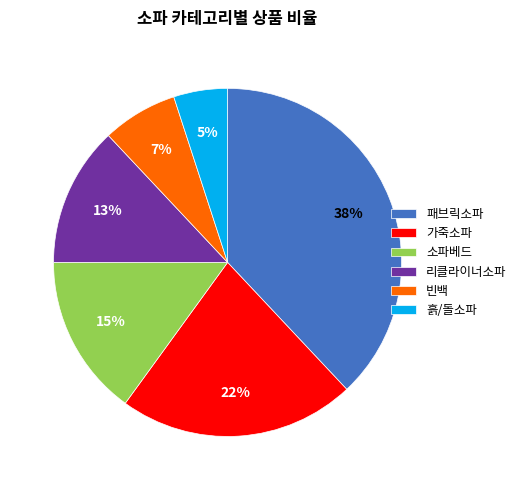

Is there any slice that represents more than half of the pie?

No